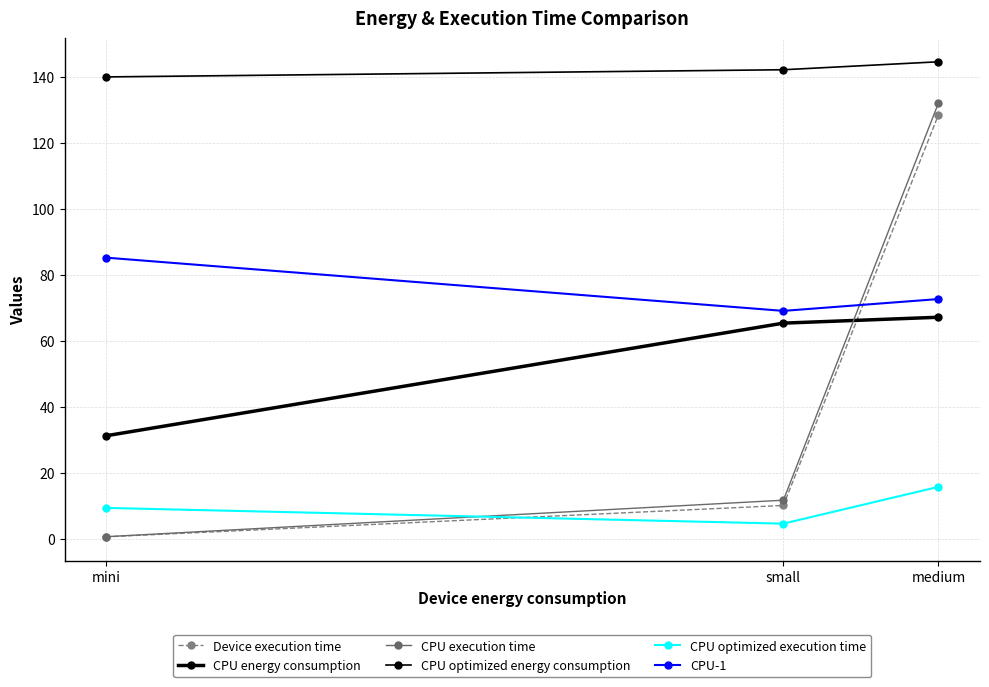

Reading left to right, transcribe all the data shown in this chart.

Device execution time: 0.5	10.0	128.5
CPU energy consumption: 31.2	65.3	67.1
CPU execution time: 0.6	11.6	132.0
CPU optimized energy consumption: 140.0	142.2	144.6
CPU optimized execution time: 9.3	4.5	15.7
CPU-1: 85.2	69.1	72.6